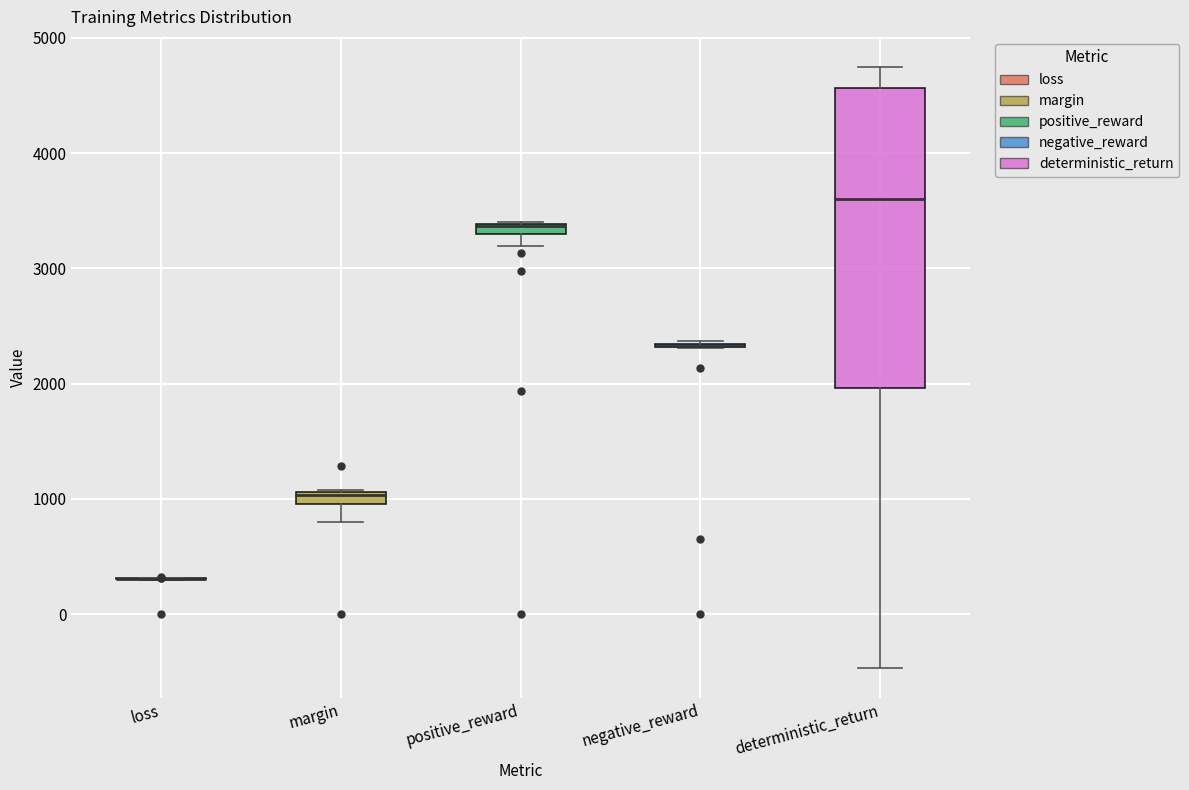

Which box is the tallest, from its lower edge to its upper edge?

deterministic_return